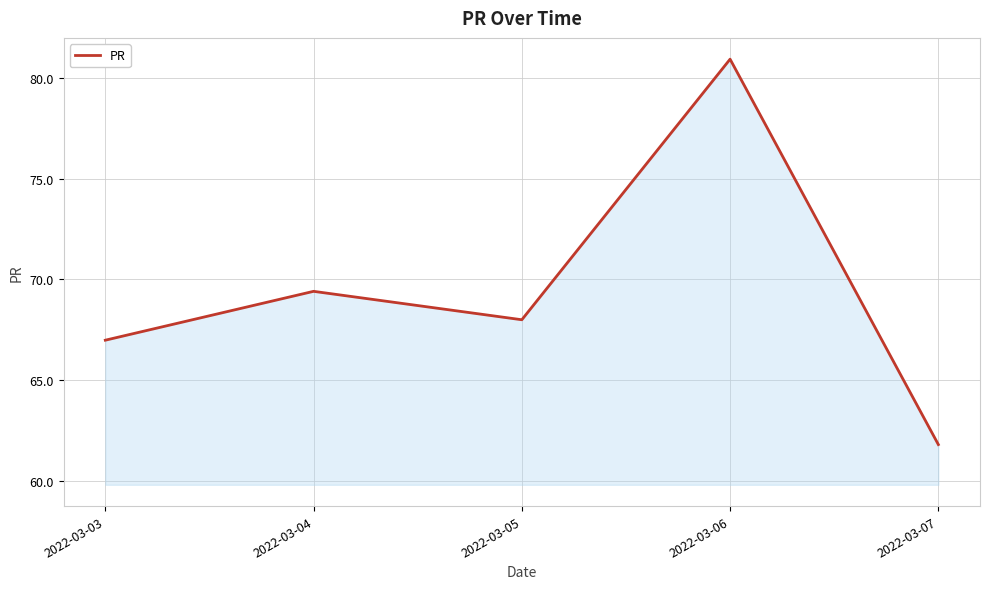

What is the change in value from 2022-03-03 to 2022-03-06?

+14.0